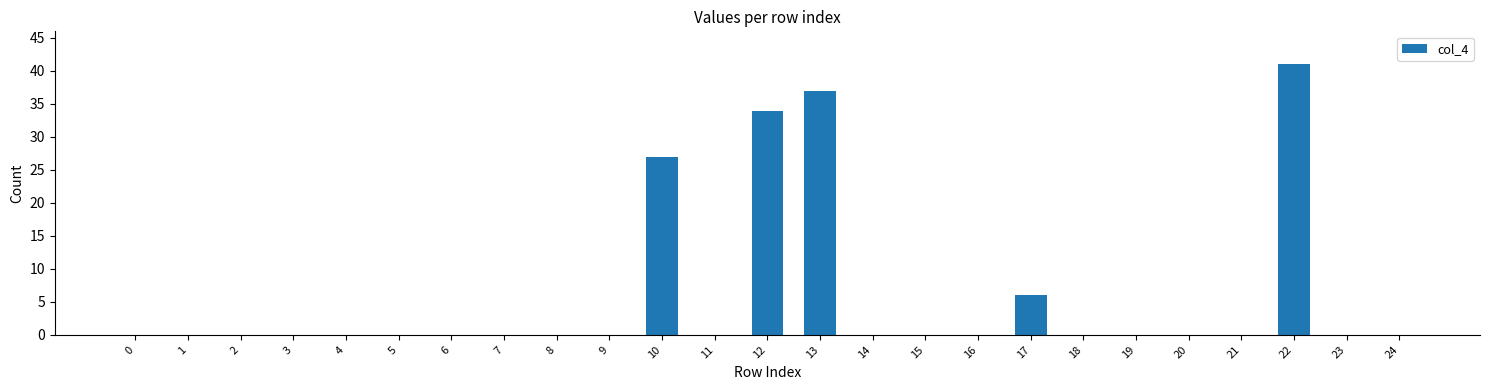

Reading left to right, list all the values displayed in this chart.

0	0	0	0	0	0	0	0	0	0	27	0	34	37	0	0	0	6	0	0	0	0	41	0	0